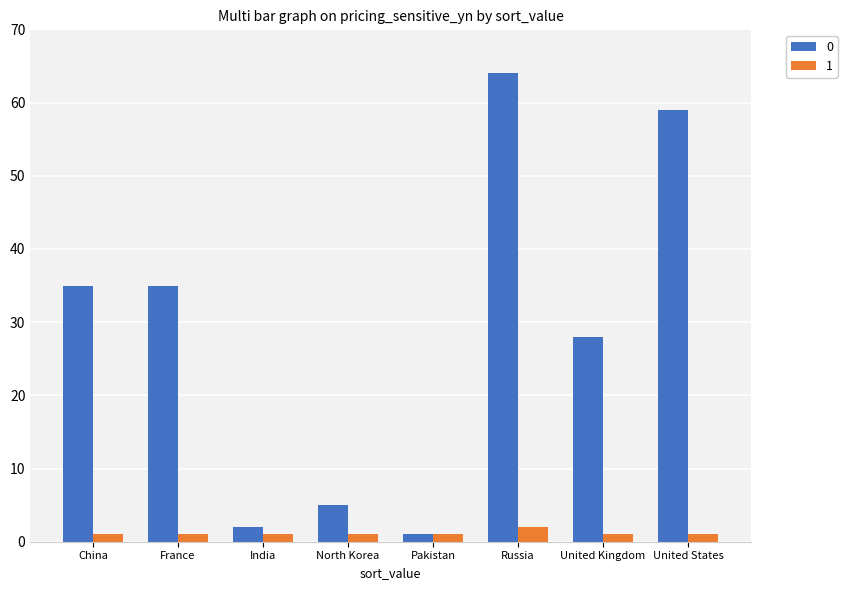

What position from the left is North Korea?

4